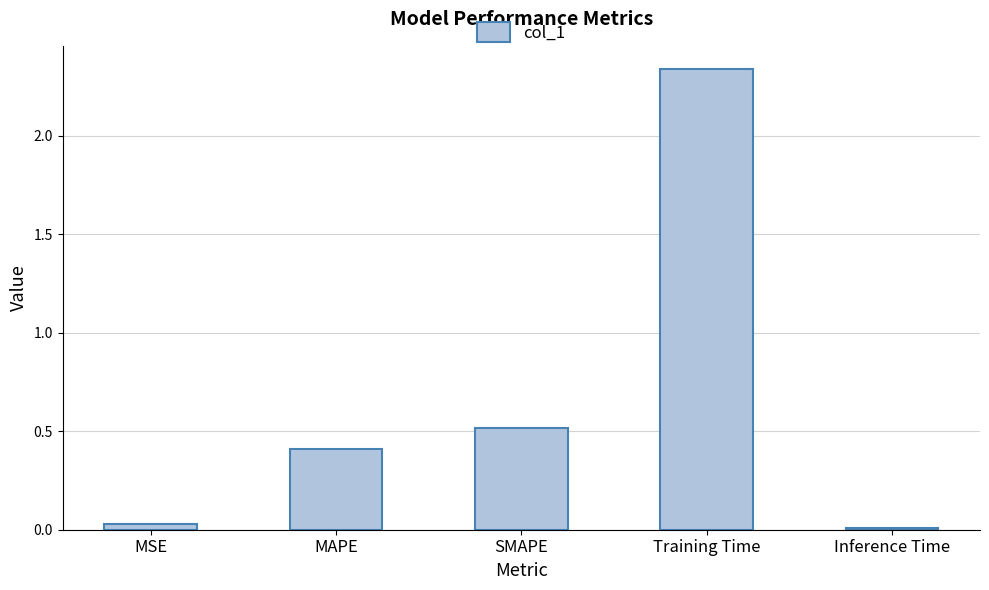

What is the average value?

0.7